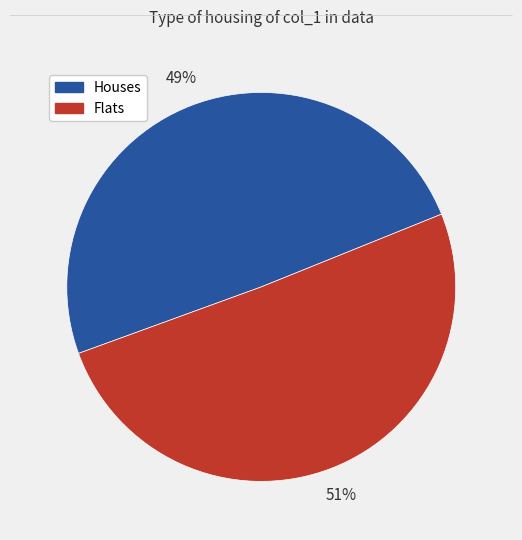

To the nearest percent, what is the average slice percentage?

50%